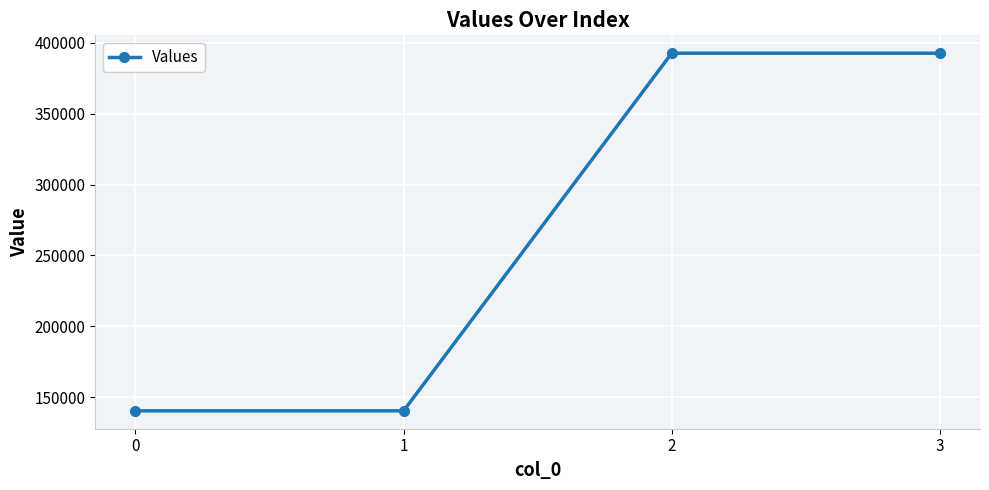

What is the difference between the second highest and minimum values?

252070